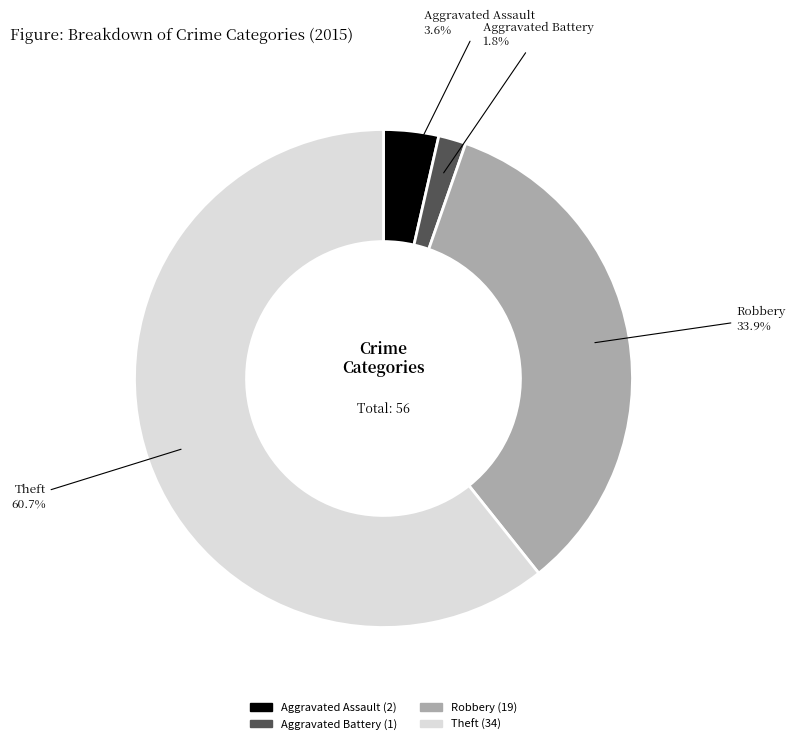

To the nearest percent, what is the difference between the Aggravated Battery and Robbery slice percentages?

32%